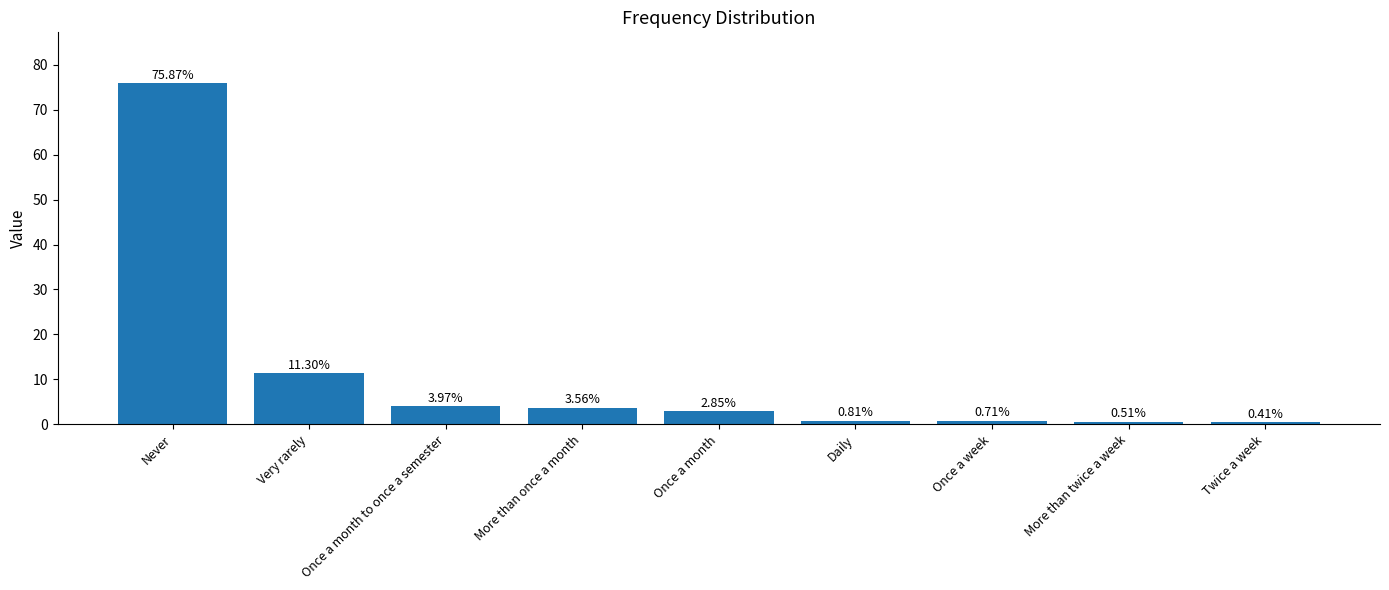

What is the sum of all values?

100.0